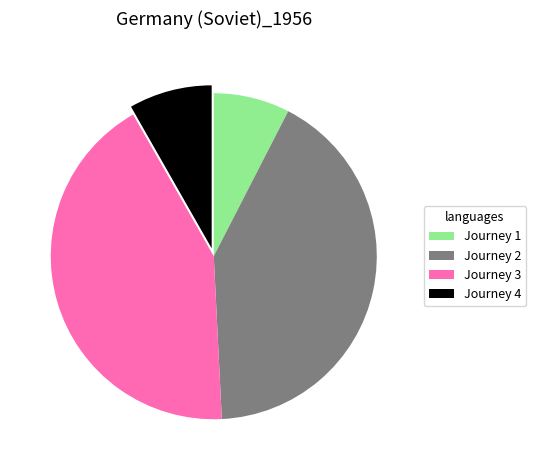

Is the sum of Journey 3 and Journey 2 greater than half?

Yes